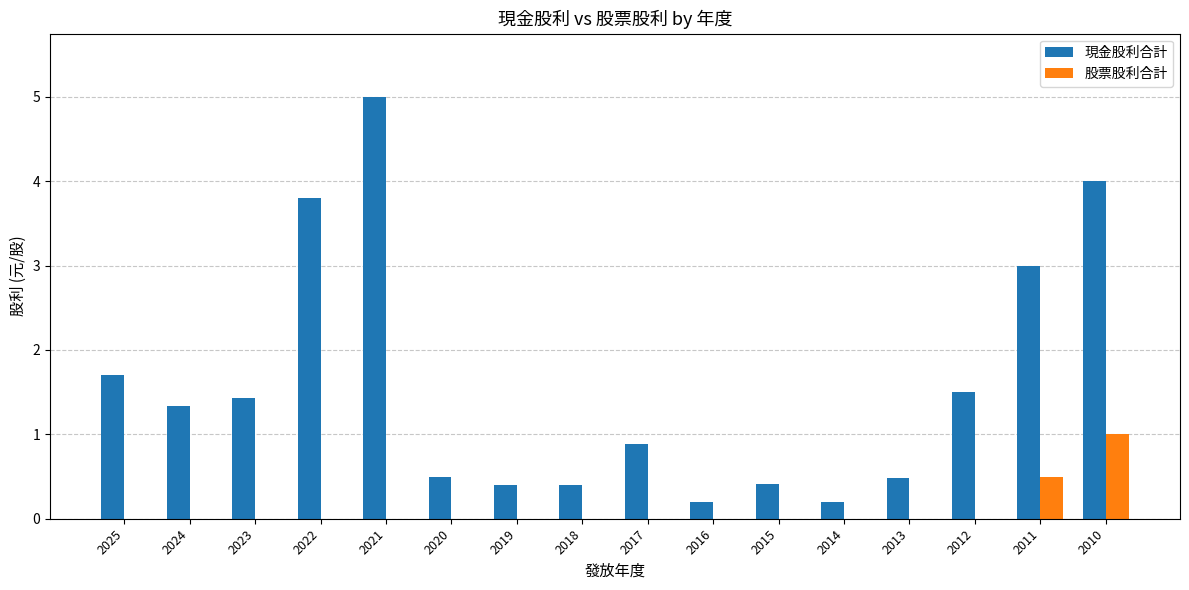

What is the sum of the 現金股利合計 values at 2017 and 2024?

2.2